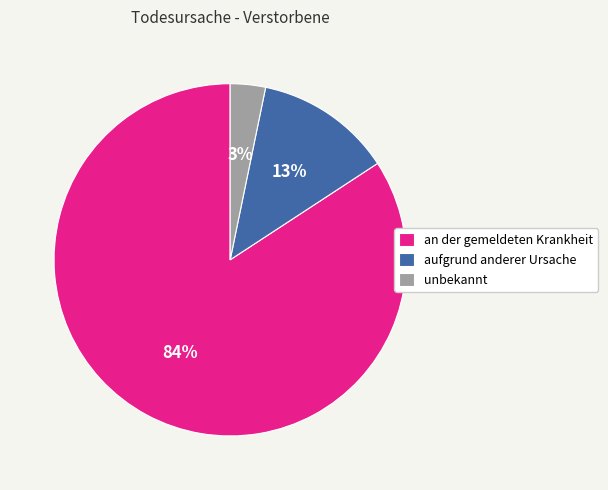

Which category has the biggest portion of the pie?

an der gemeldeten Krankheit